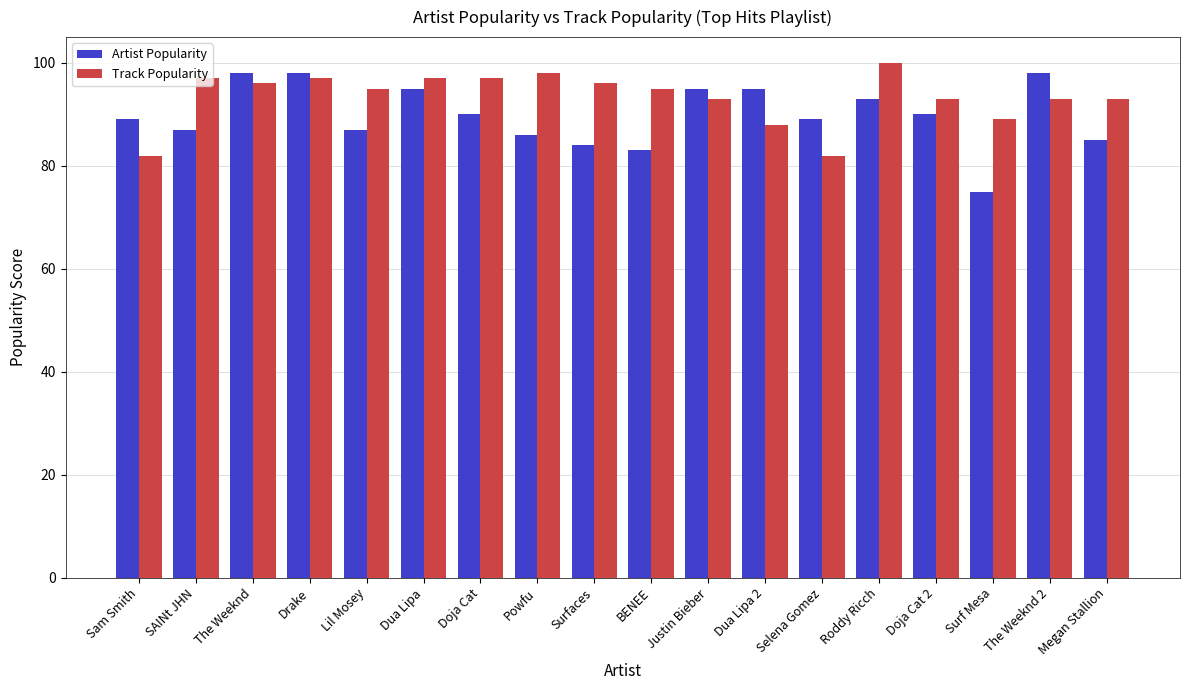

How many bars are there in total?

36